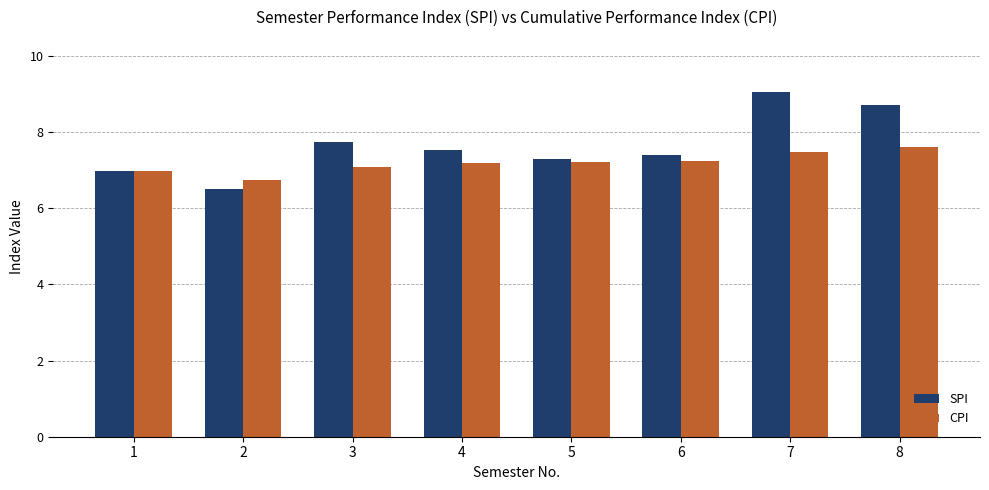

The value of SPI at 5 is 2.6. True or false?

False